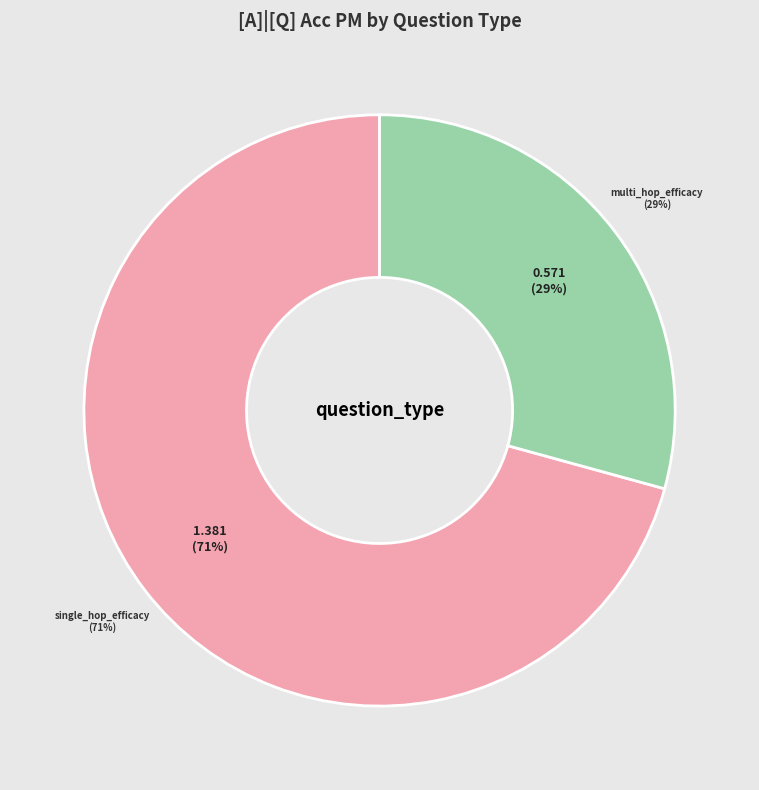

What is the largest slice in the pie chart?

single_hop_efficacy